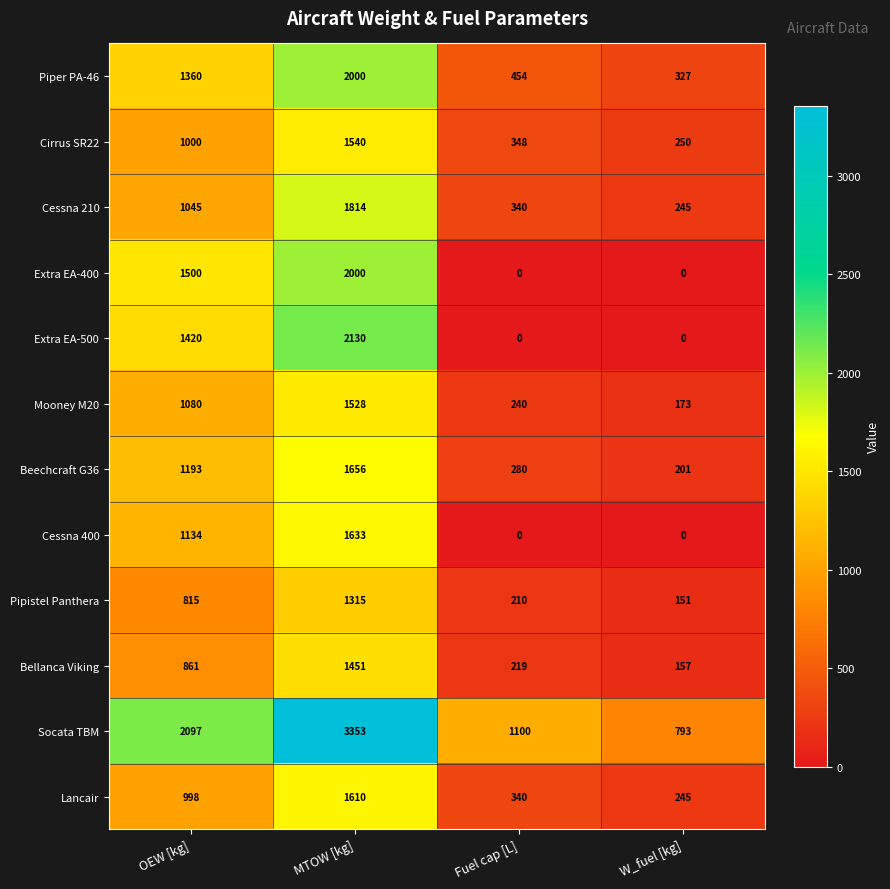

Which series has the largest range (max minus min)?

Socata TBM